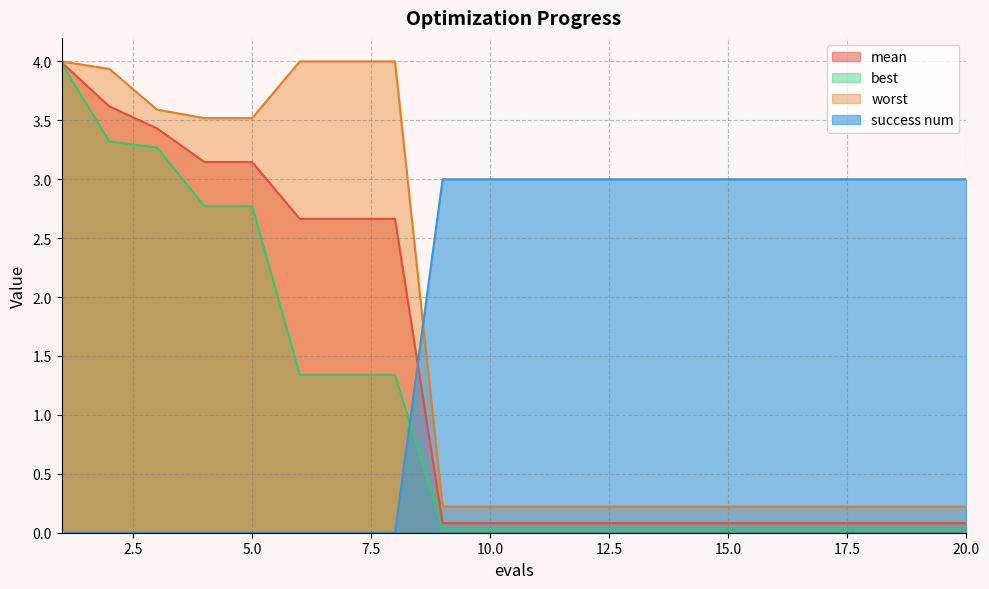

Which series changed the most between 3 and 4?

best